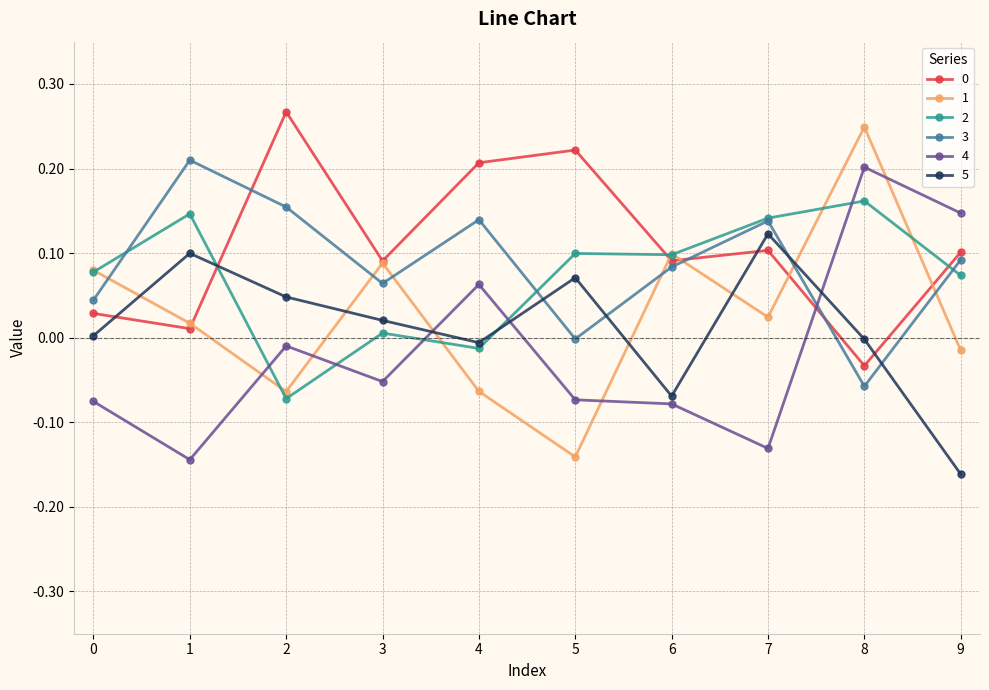

True or false: 4 and 3 cross at least once.

True